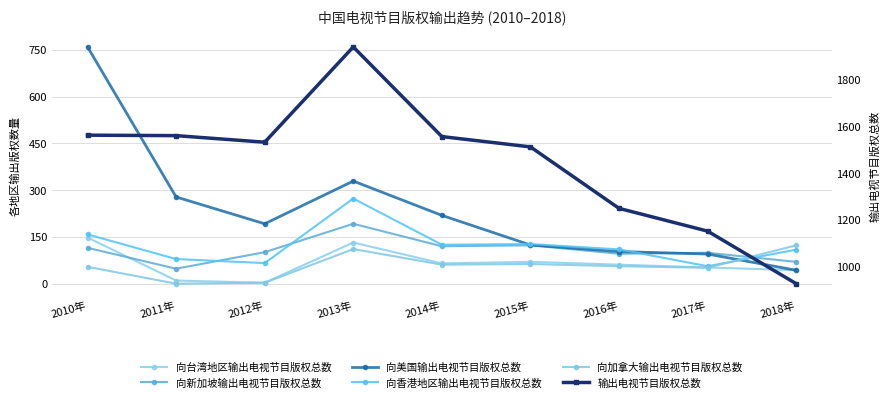

What is the difference between the highest and lowest values at 2015年?

1448